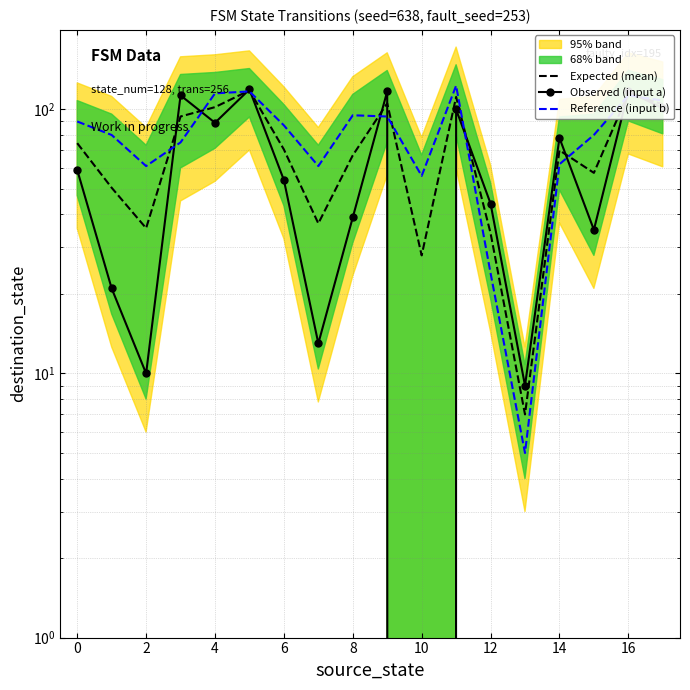

How many data points in Expected (mean) are less than 70?

8